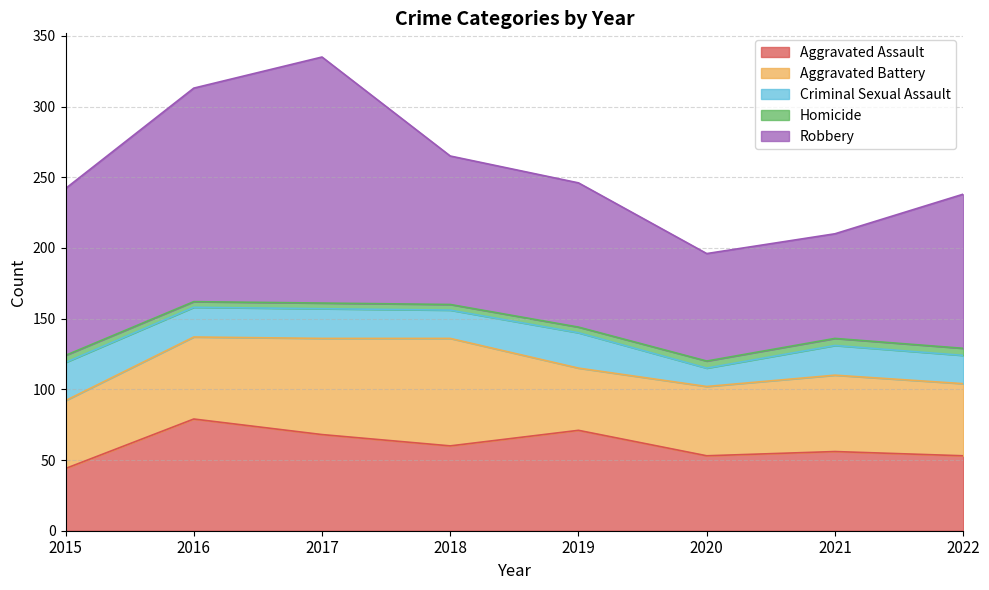

Between 2021 and 2017, which is larger?

2017